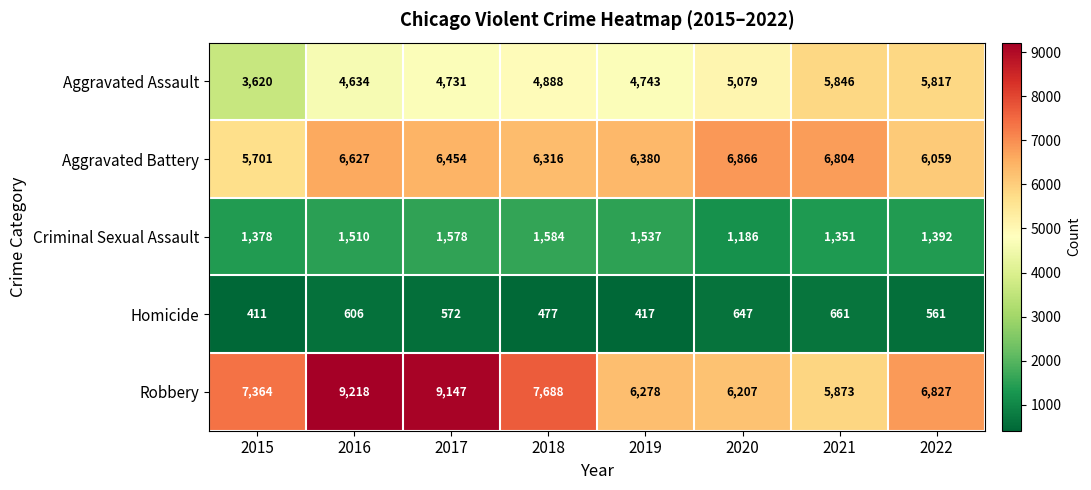

True or false: Aggravated Assault has a value of 2394 at 2020.

False